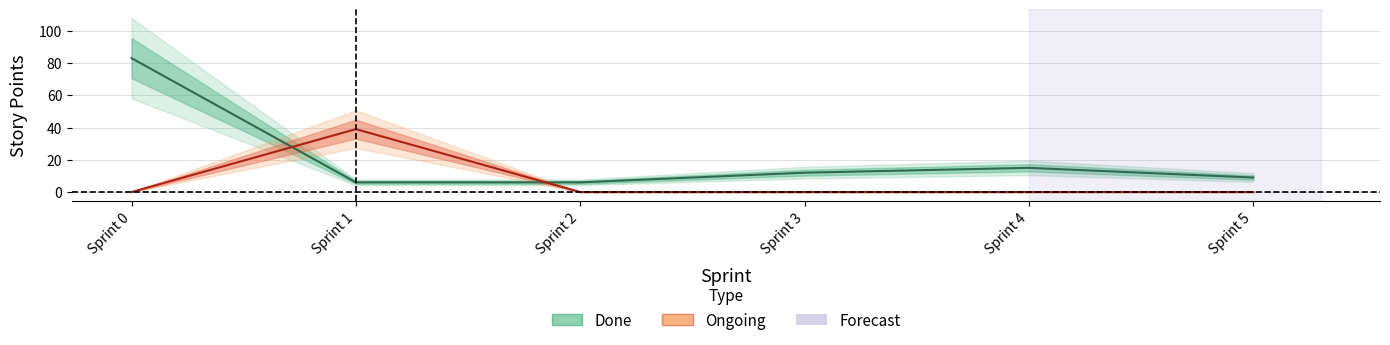

After their last crossing, which series has the higher values: Ongoing_Size or Done_Size?

Done_Size